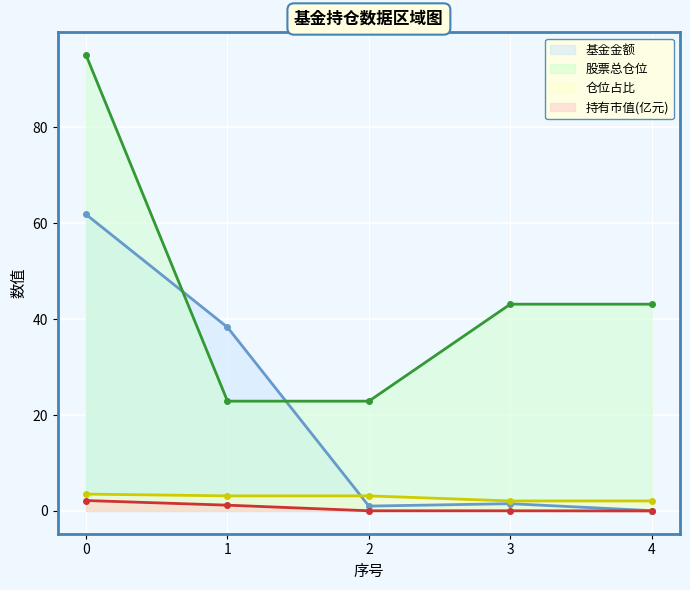

What is the difference between the maximum and minimum values in the 基金金额 series?

61.8